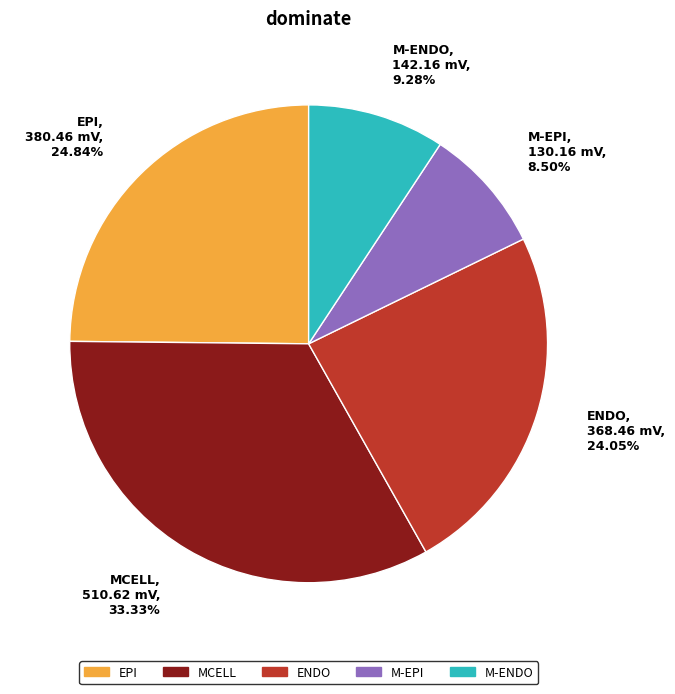

To the nearest percent, what is the difference between the M-ENDO and M-EPI slice percentages?

1%